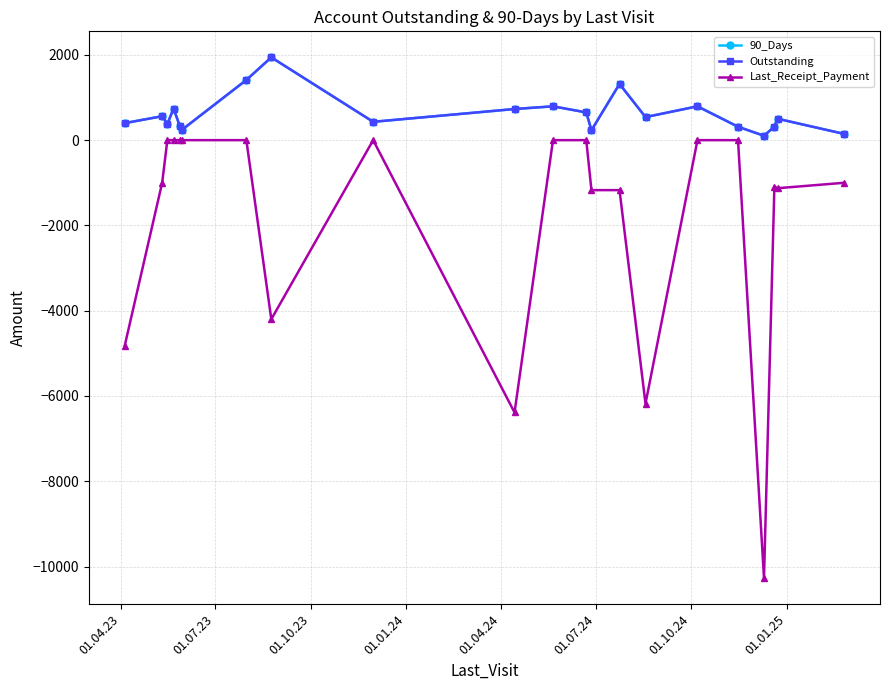

In Outstanding, how many points are higher than both neighbors (excluding endpoints)?

7